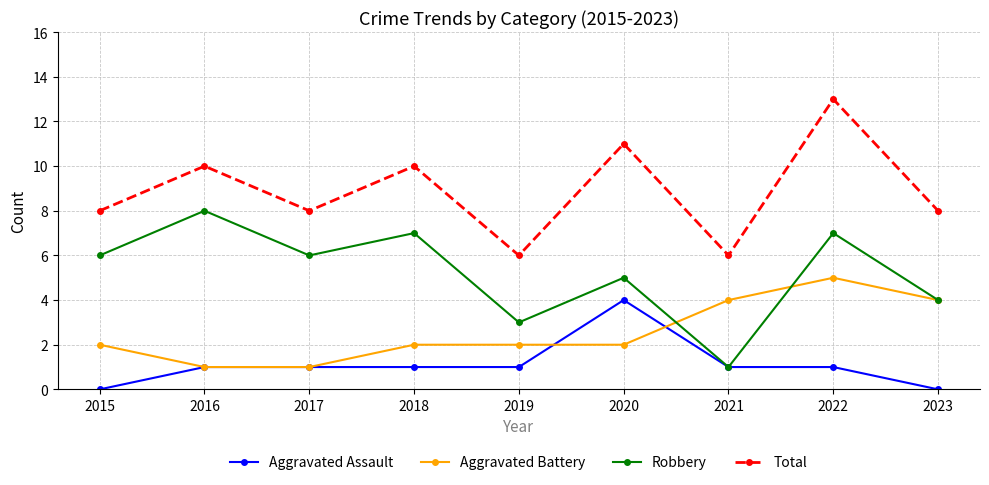

What is the approximate value of Robbery at 2020?

5